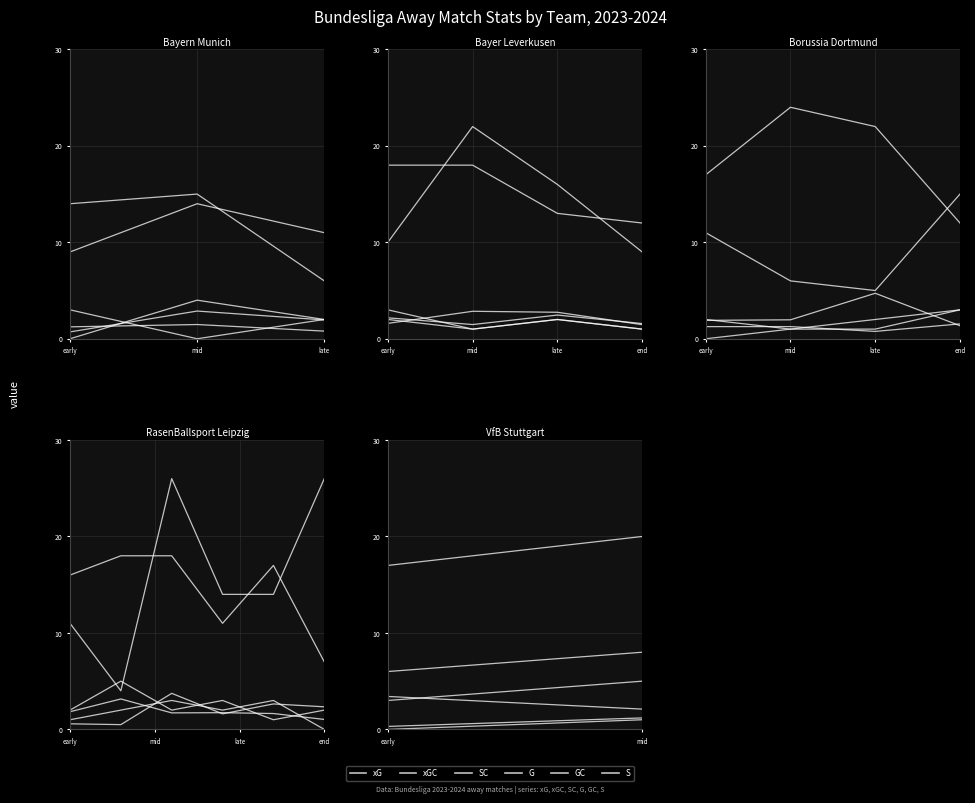

What is the difference between the maximum and minimum values in the G series?

1.0